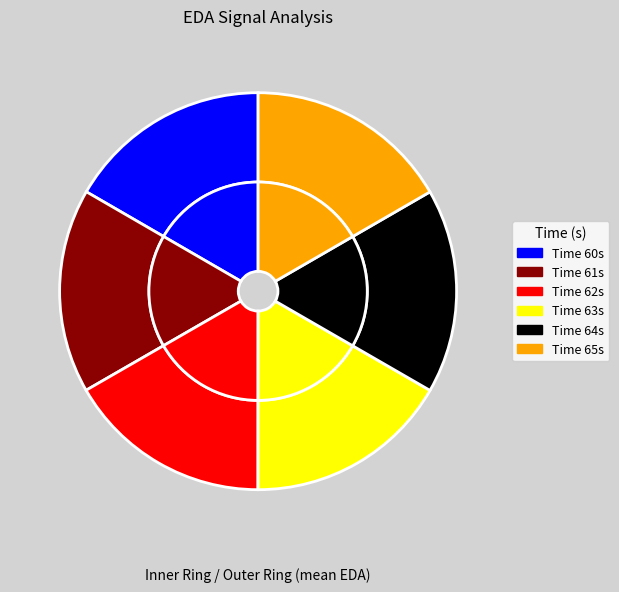

To the nearest percent, what is the average slice percentage?

17%